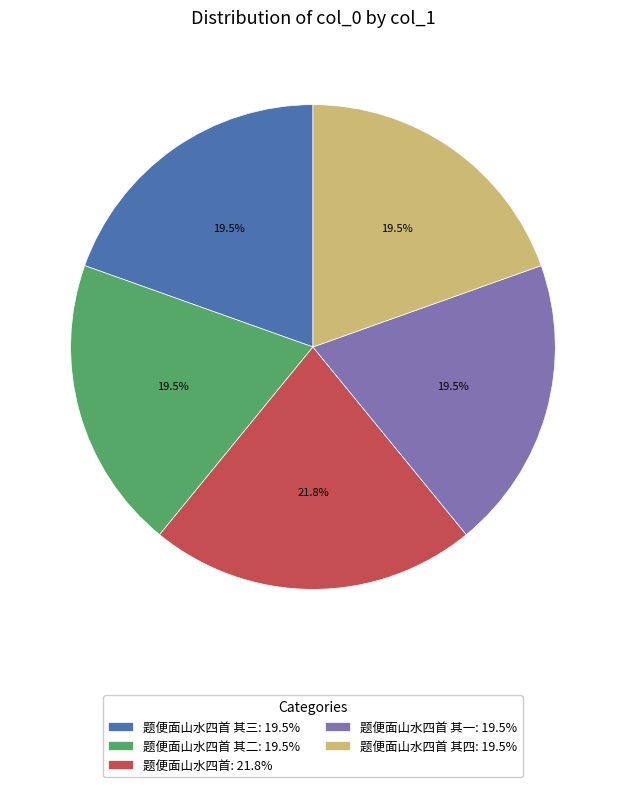

Approximately how many times larger is the value at 题便面山水四首 其三: 19.5% compared to 题便面山水四首: 21.8%?

0.9